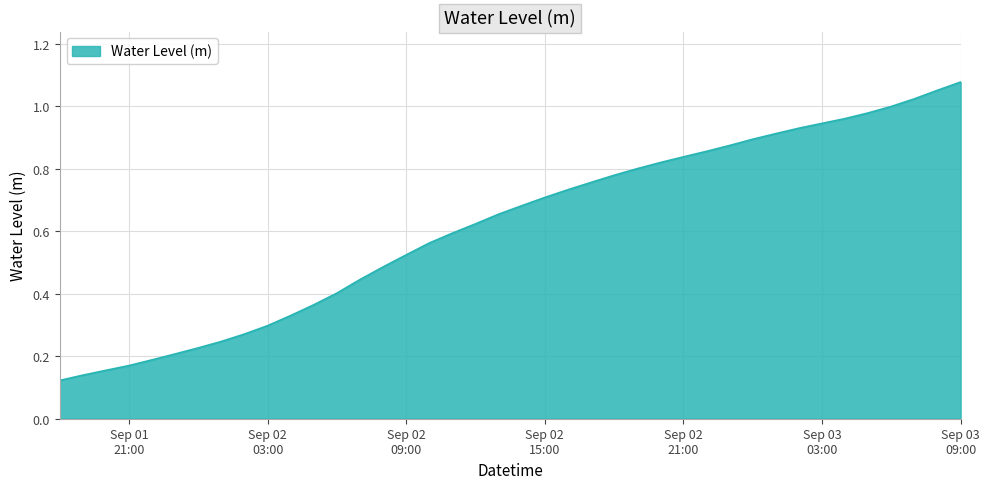

How many lines are shown in the chart?

1